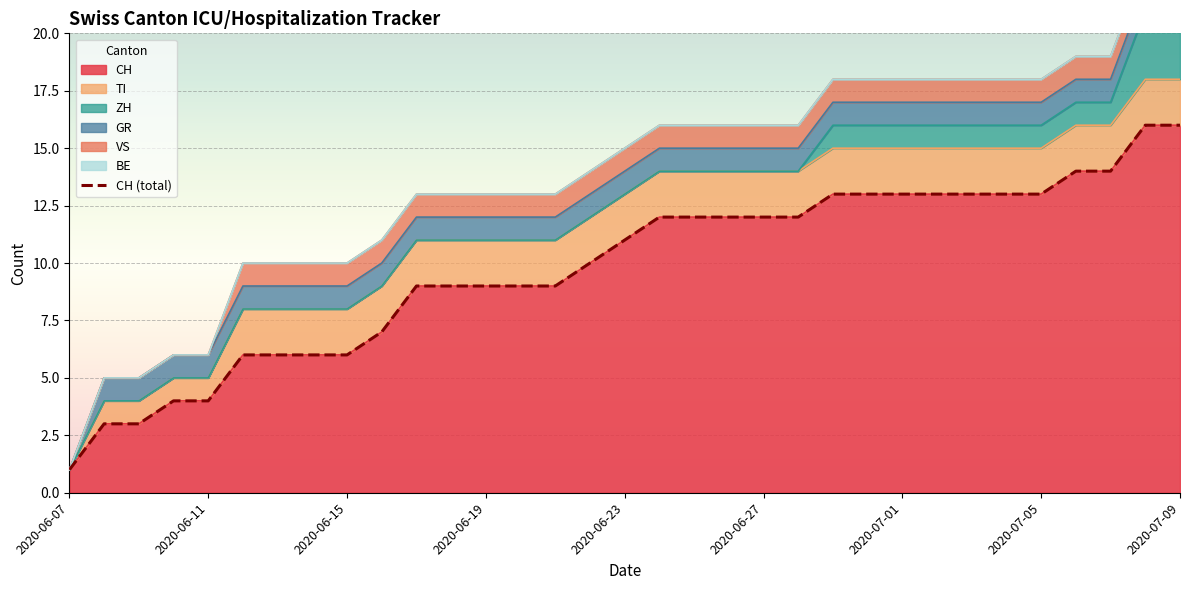

Where does the data first go above 11?

17